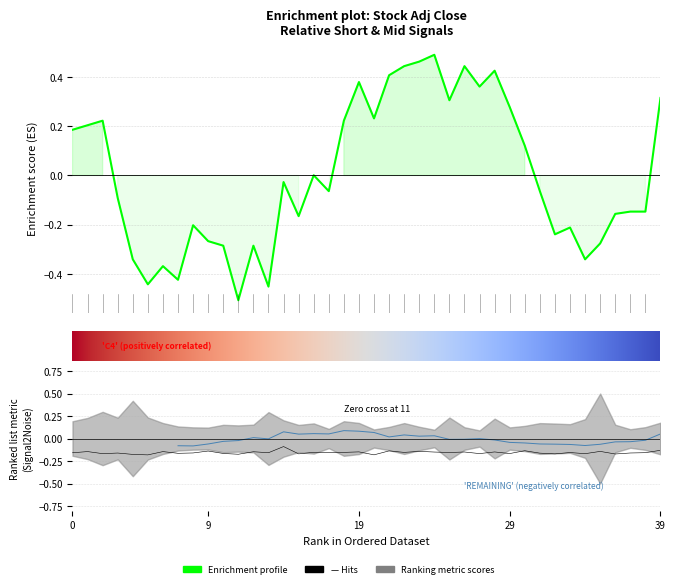

What is the sum of the rel_short values at 20 and 17?

-0.3